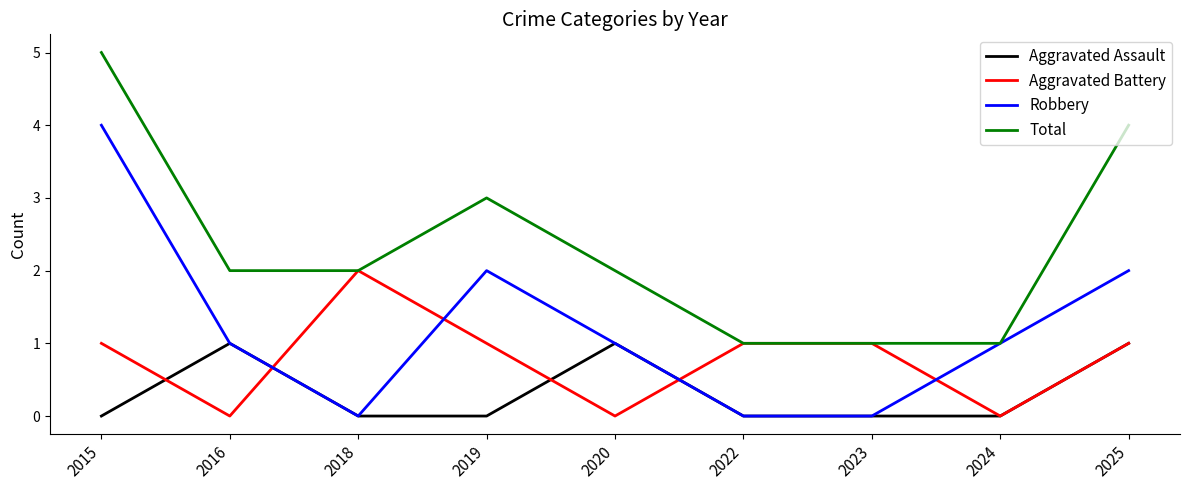

True or false: Total and Aggravated Assault cross at least once.

False